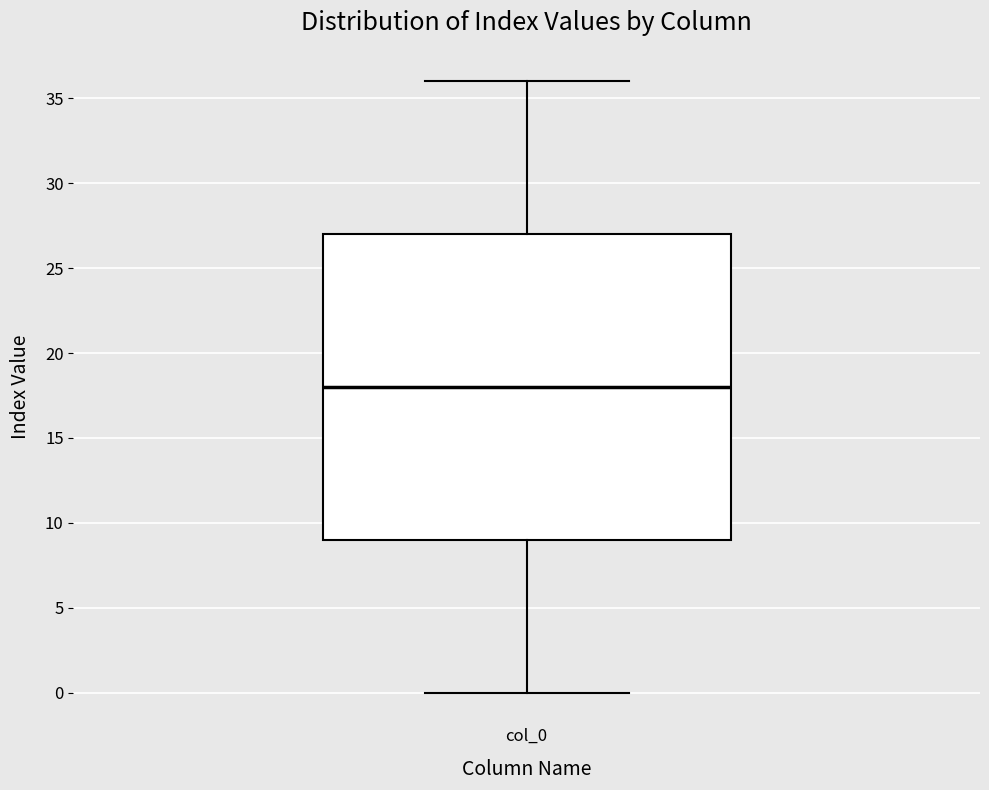

Read this box plot against the y-axis: the position of the median line, the range covered by the box, and the ends of both whiskers. The values are not printed on the chart, so give them approximately, as read against the axis.

median 18, box 9 to 27, whiskers 0 to 36